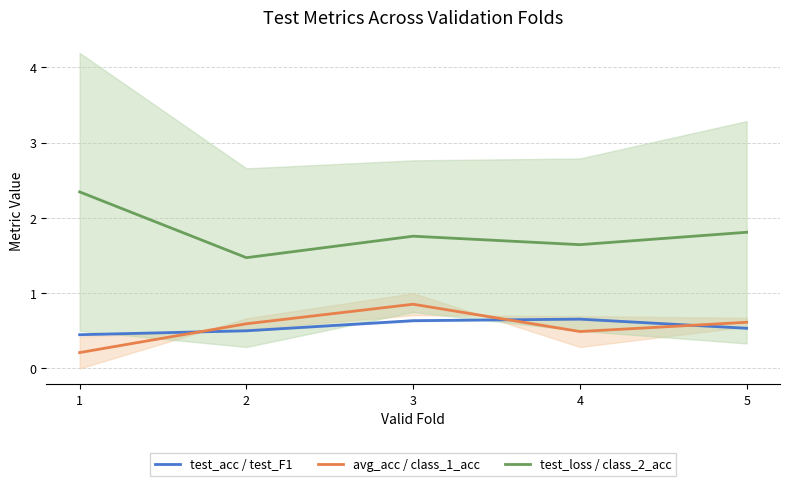

Between 3 and 1, which is larger?

3